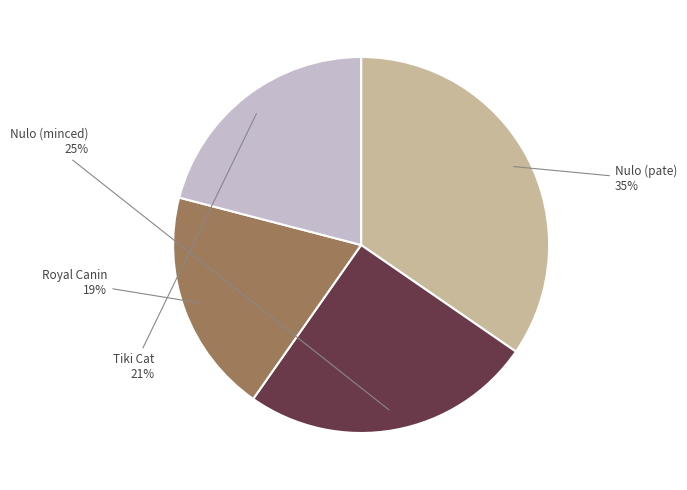

Approximately how many times larger is the value at Tiki Cat compared to Nulo (pate)?

0.6